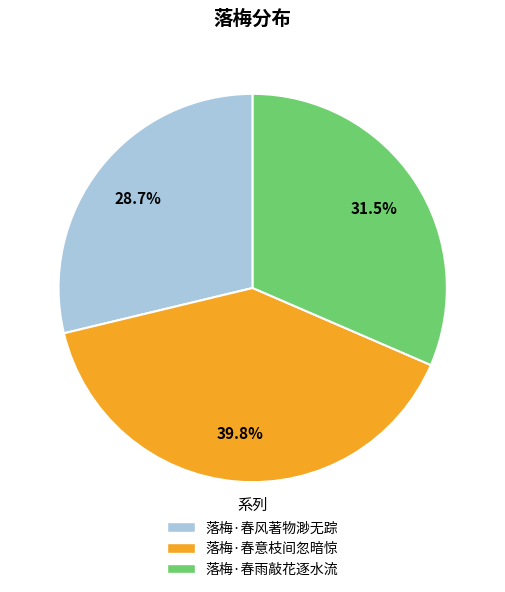

Is the sum of 落梅·春风著物渺无踪 and 落梅·春雨敲花逐水流 greater than half?

Yes